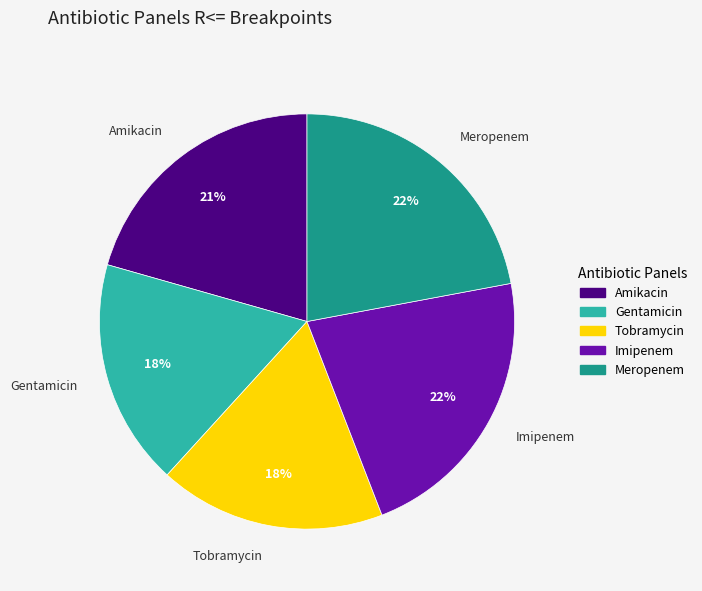

True or false: Gentamicin accounts for 18% of the total.

True